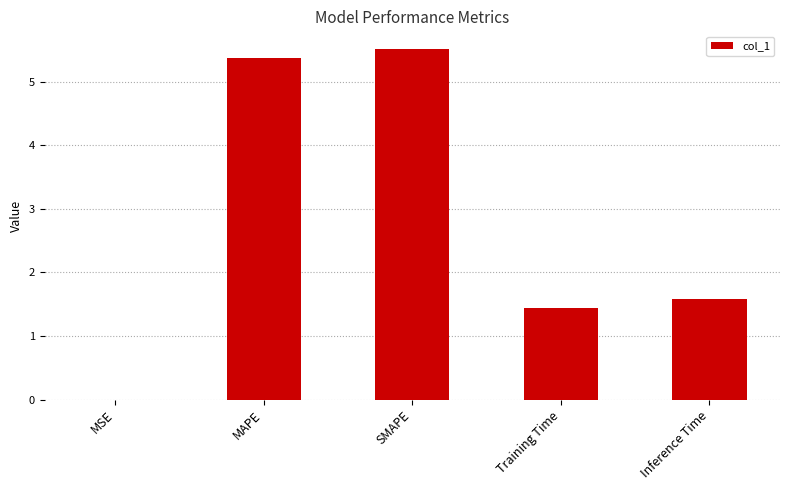

How many series are shown in this chart?

1